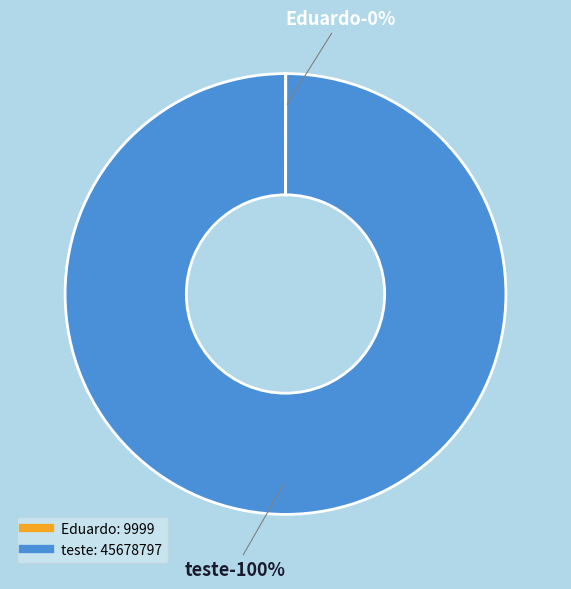

What is the smallest slice in the pie chart?

Eduardo